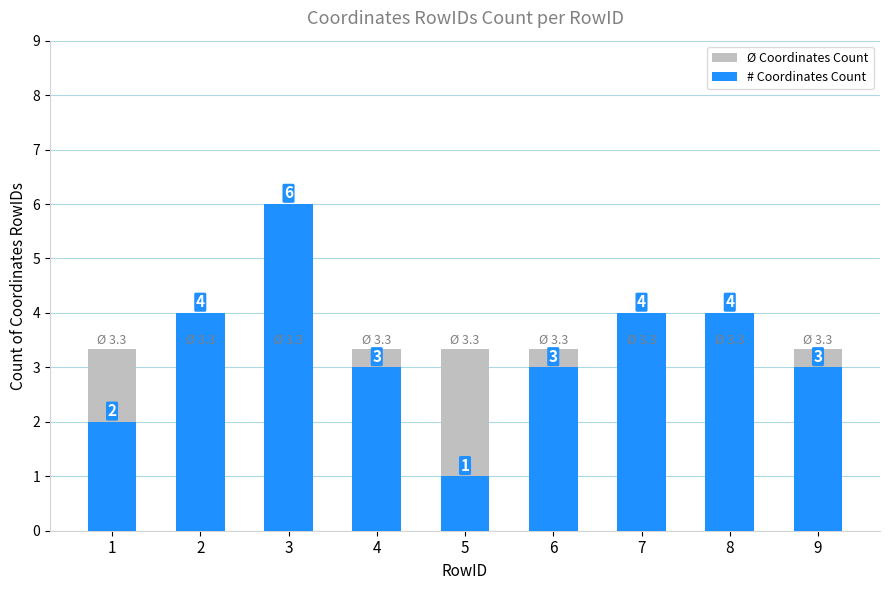

What is the spread (max minus min) of values at 8?

0.7